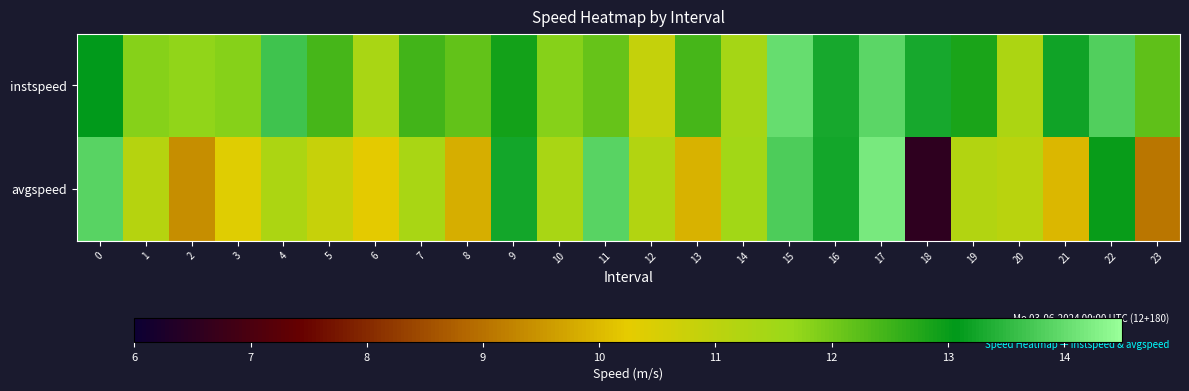

Which series has the widest spread of values?

avgspeed